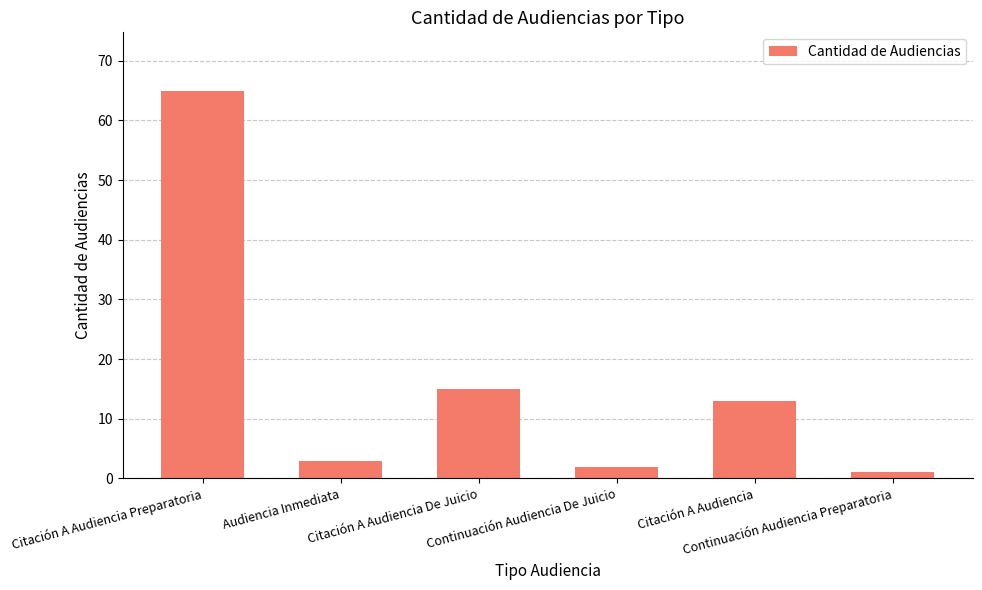

Are the bars grouped side by side (vs. stacked)?

No